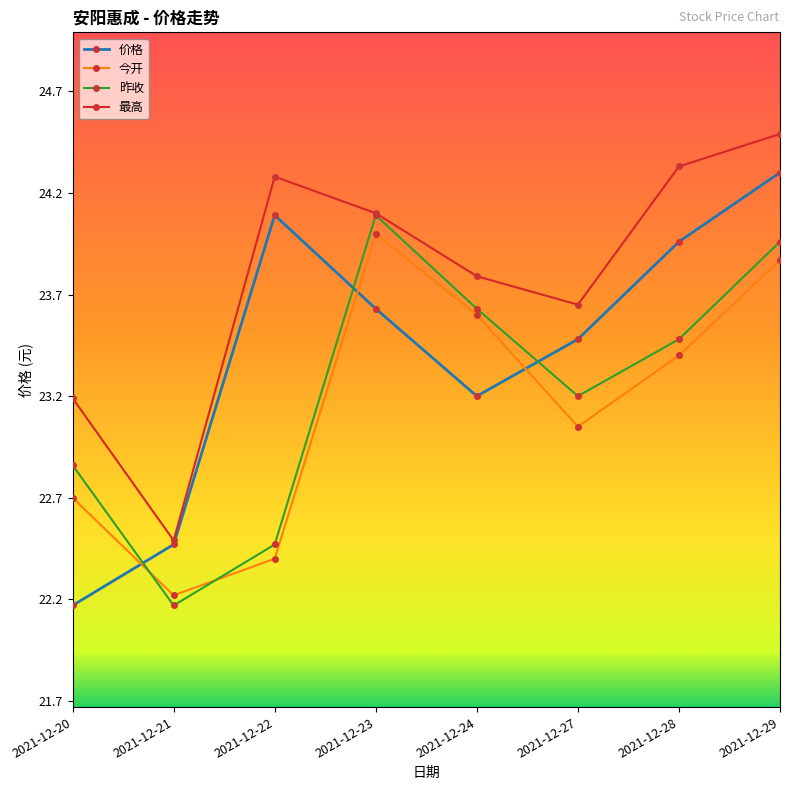

Which series has the largest total across all categories?

最高